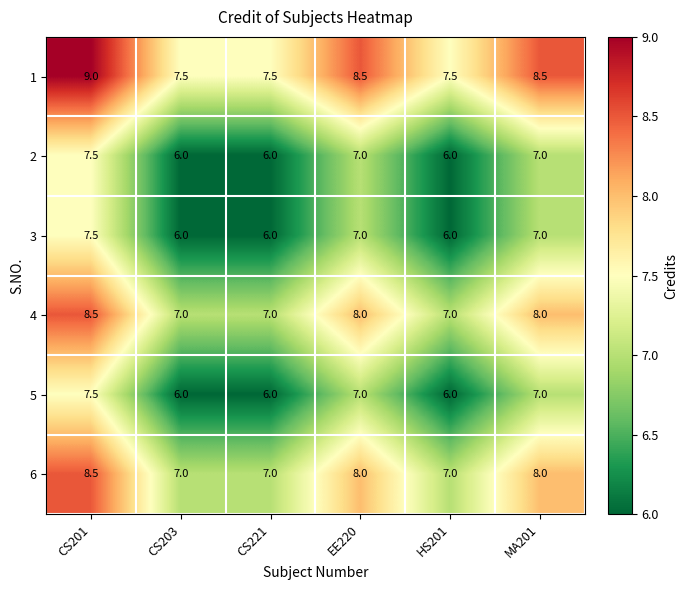

What is the spread (max minus min) of values at HS201?

1.5